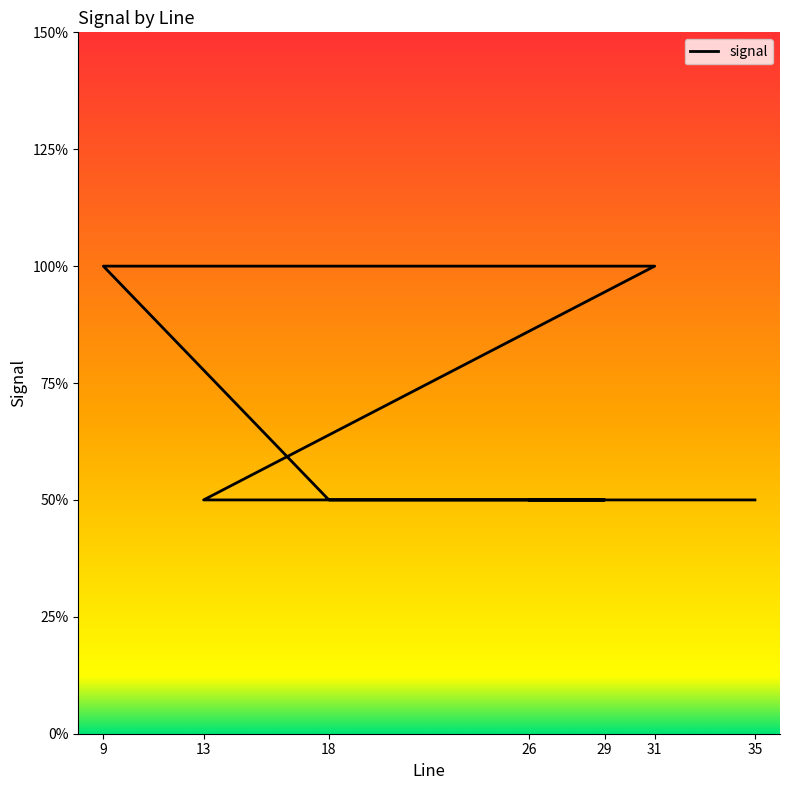

How many categories are shown in the chart?

7